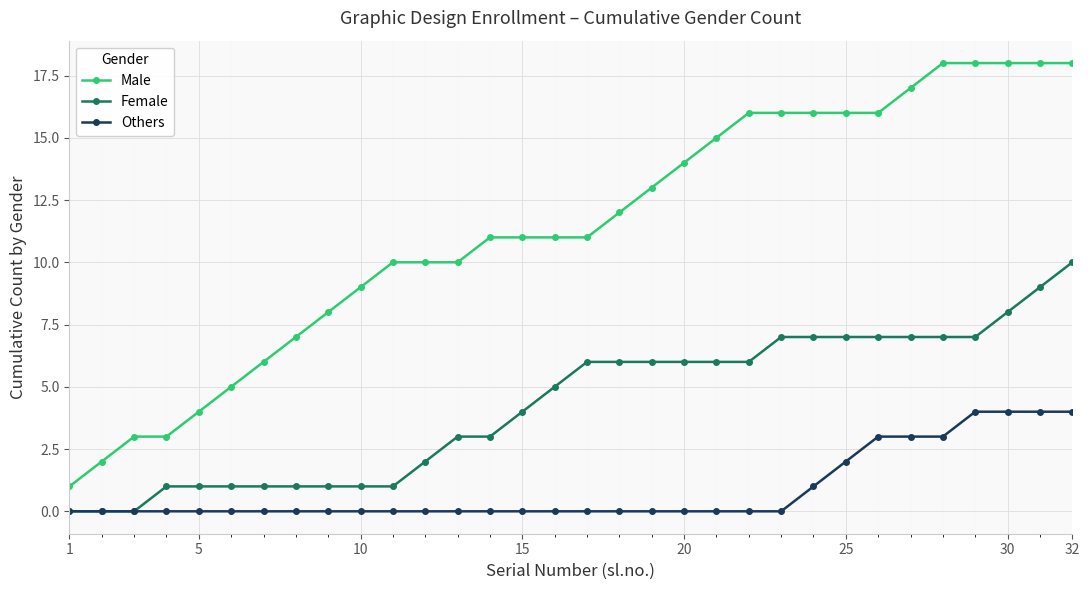

List the series in order of their peak value, lowest first.

Others, Female, Male